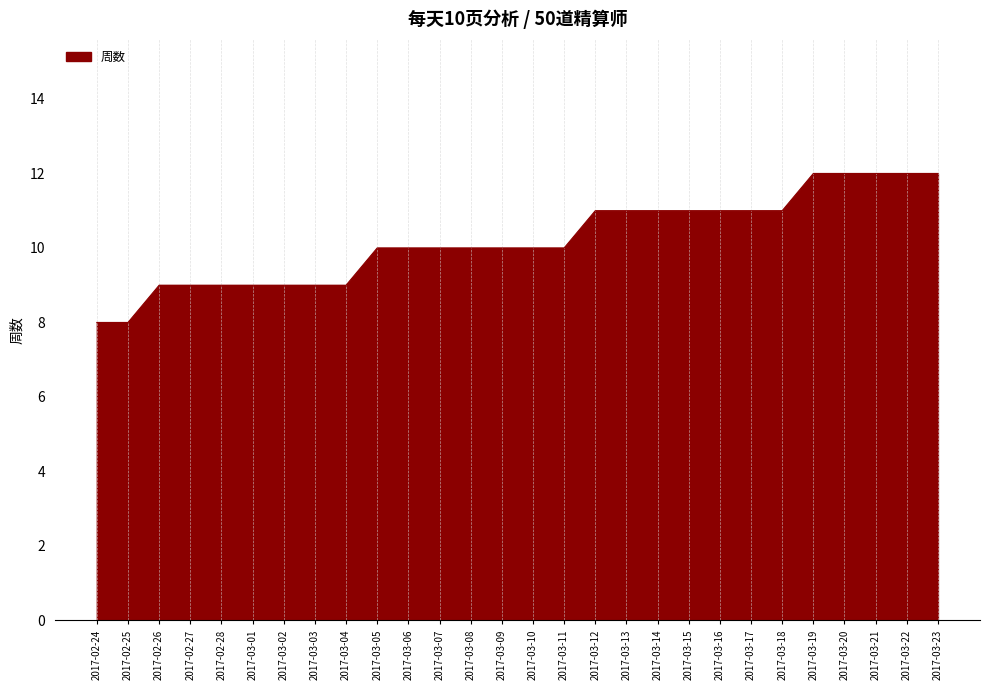

How many categories are shown in the chart?

28